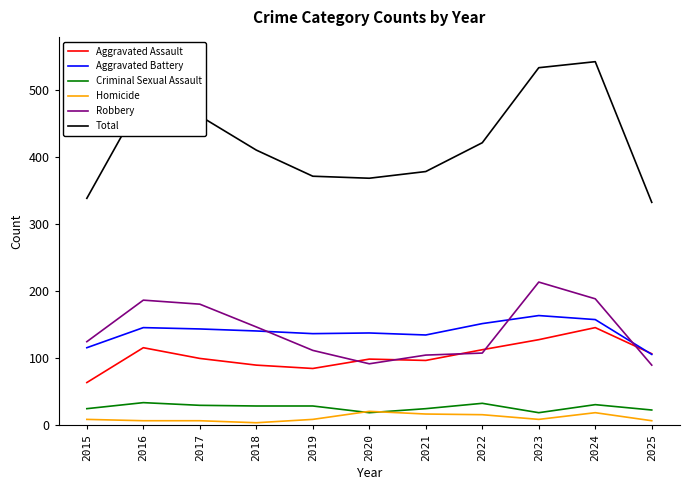

What is the difference between the second highest and second lowest values in the Robbery series?

97